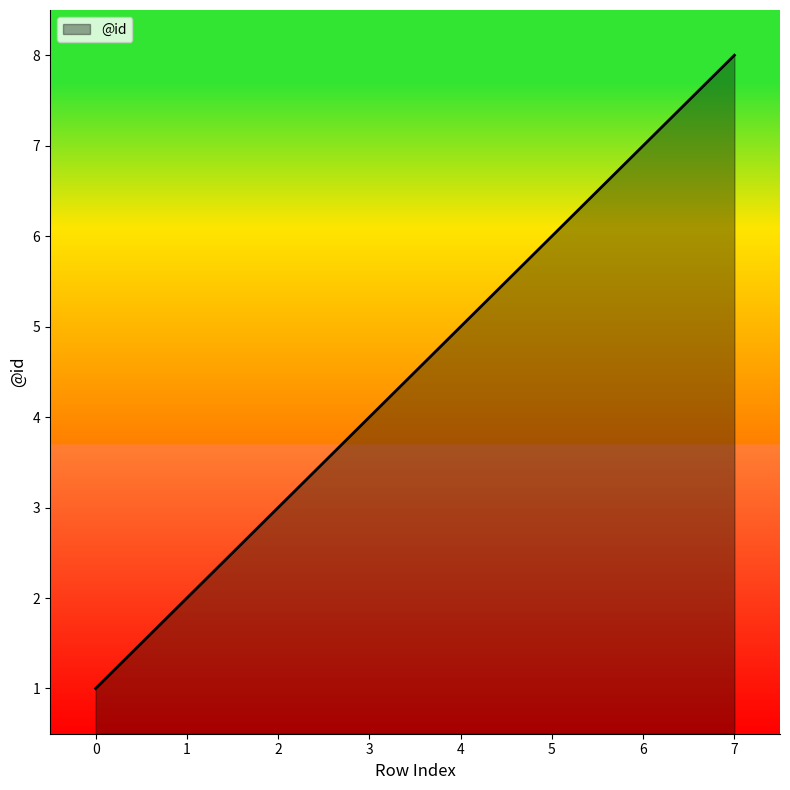

The value at 5 is 11. True or false?

False